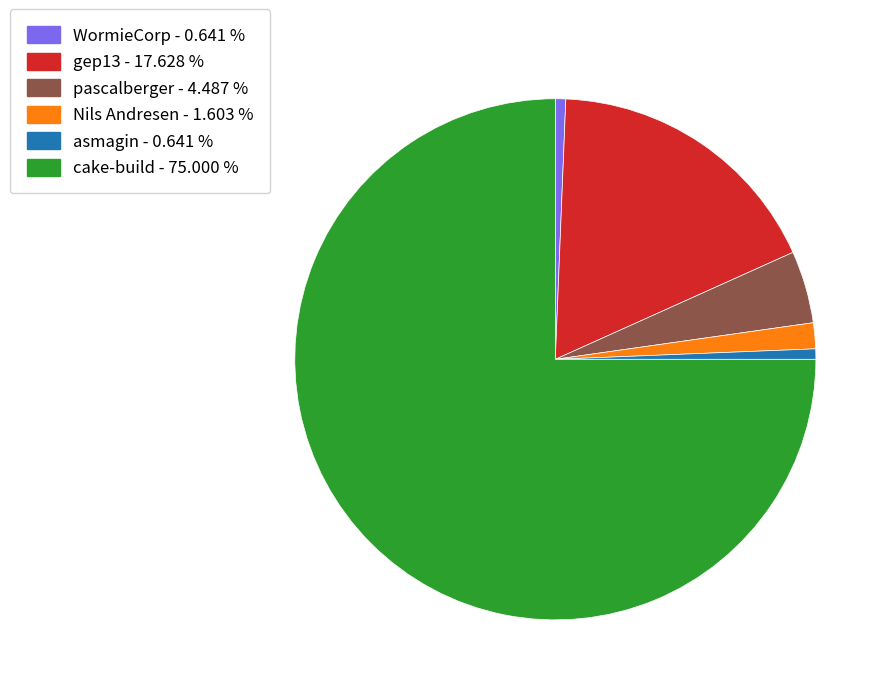

Combined, do pascalberger - 4.487 % and WormieCorp - 0.641 % account for over 50%?

No